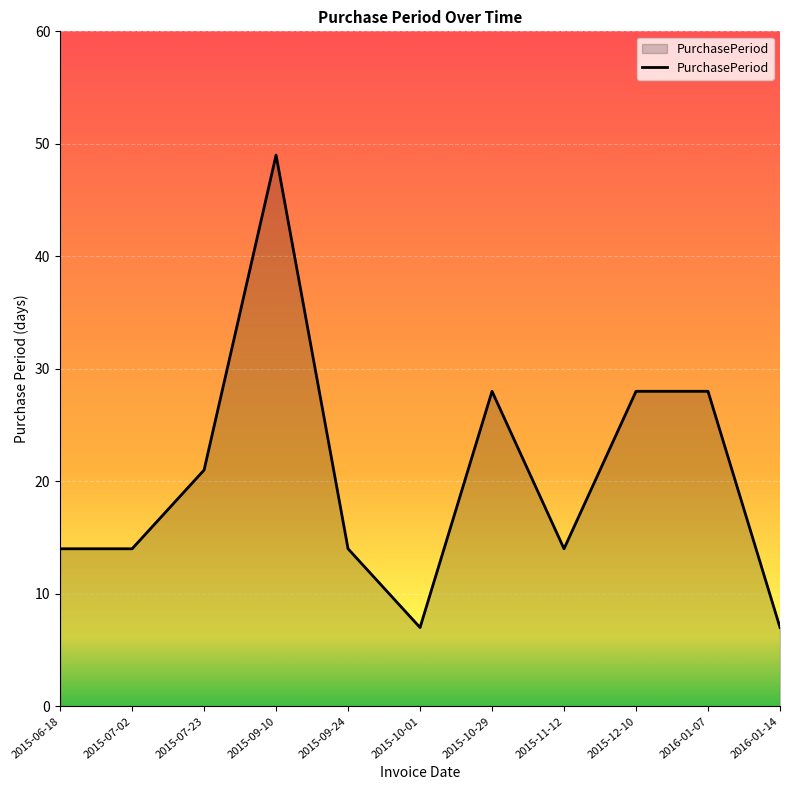

Which label corresponds to the largest value in the chart?

2015-09-10